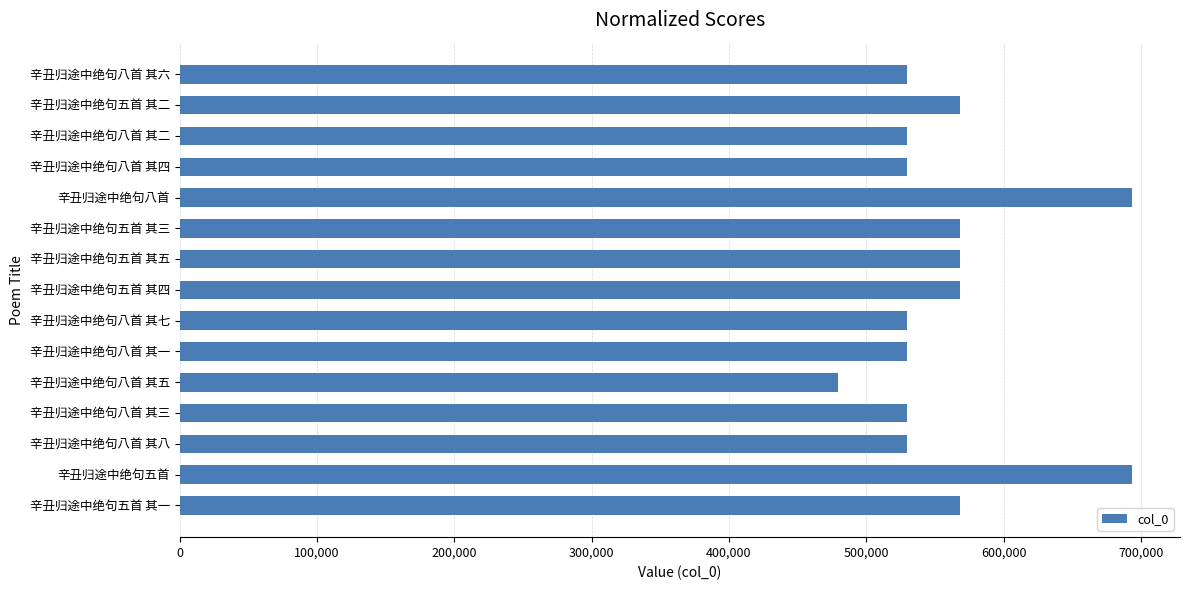

What is the ratio of the value at 辛丑归途中绝句五首 to the value at 辛丑归途中绝句五首 其四?

1.2